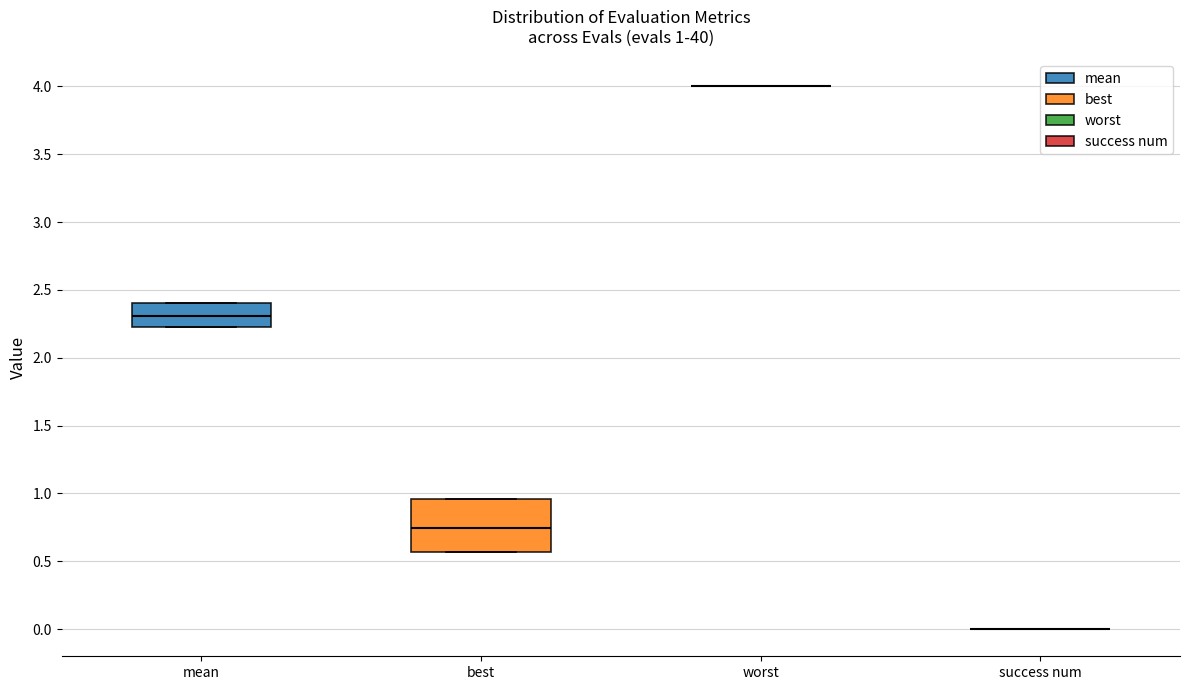

Comparing the boxes themselves (not the whiskers), which one is the tallest?

best